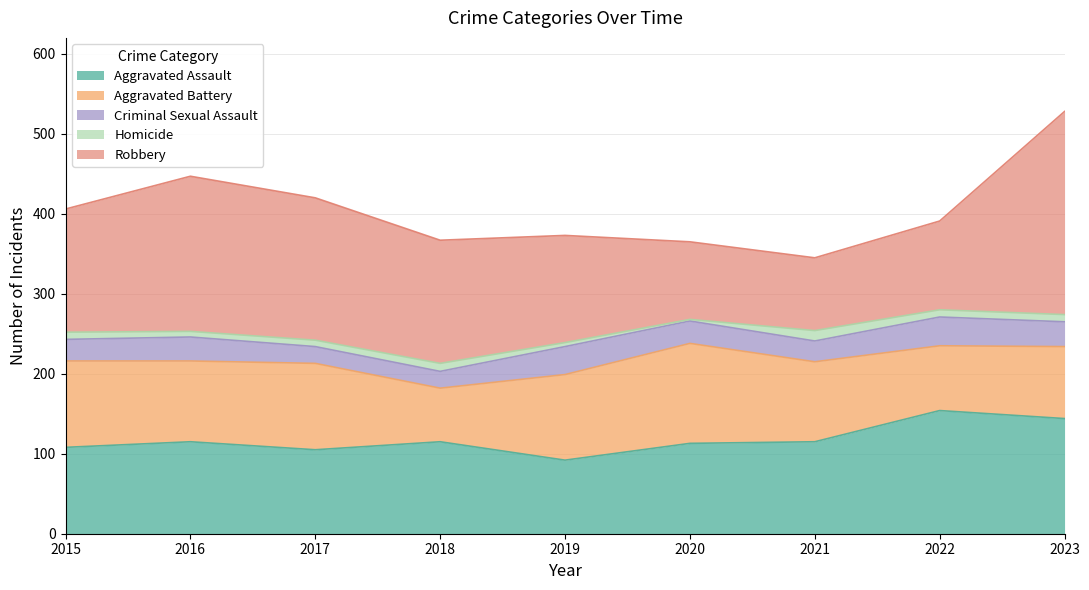

List the series in order of their peak value, lowest first.

Homicide, Criminal Sexual Assault, Aggravated Battery, Aggravated Assault, Robbery